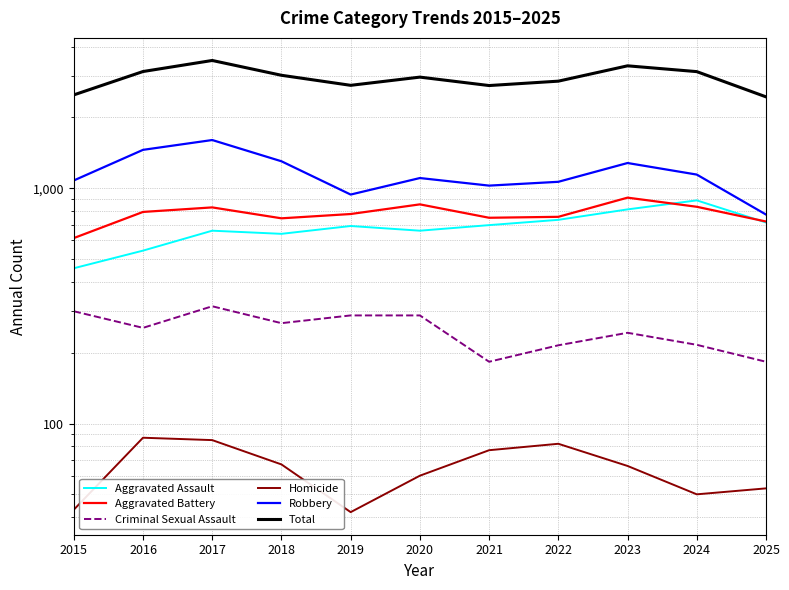

Reading left to right, what are all the values shown in this chart?

Aggravated Assault: 457	543	660	640	691	660	697	734	813	888	715
Aggravated Battery: 614	793	829	745	777	854	749	756	912	834	722
Criminal Sexual Assault: 300	255	315	267	288	288	183	215	243	216	183
Homicide: 43	87	85	67	42	60	77	82	66	50	53
Robbery: 1079	1456	1603	1302	940	1105	1026	1065	1280	1143	773
Total: 2493	3134	3492	3021	2738	2967	2732	2852	3314	3131	2446